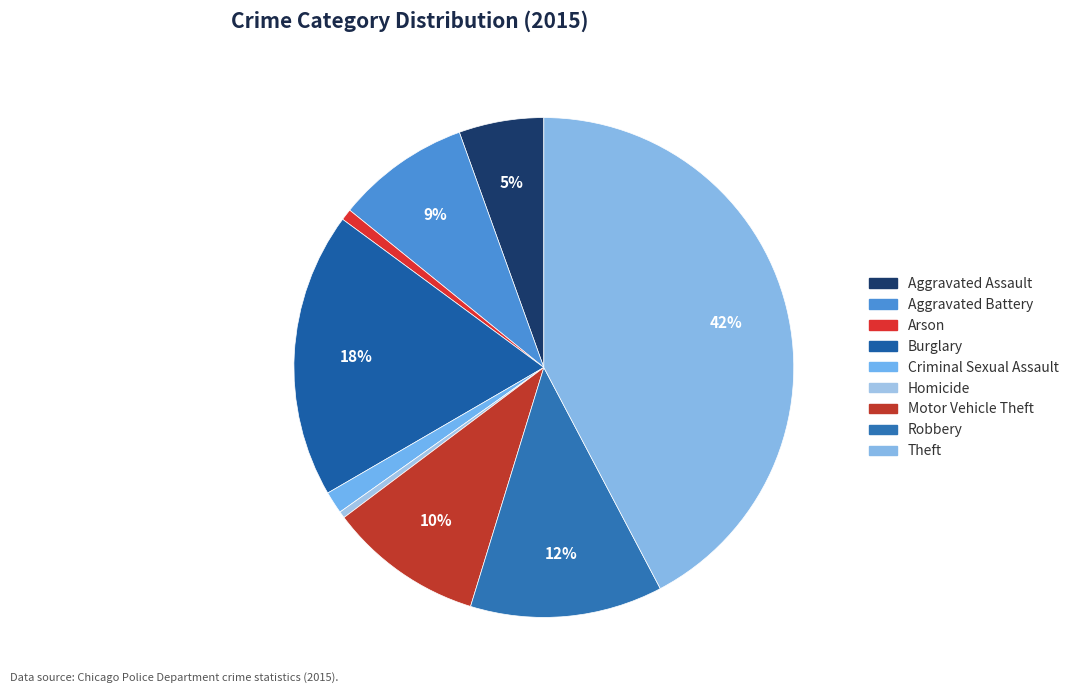

To the nearest percent, what is the difference between the Homicide and Burglary slice percentages?

18%